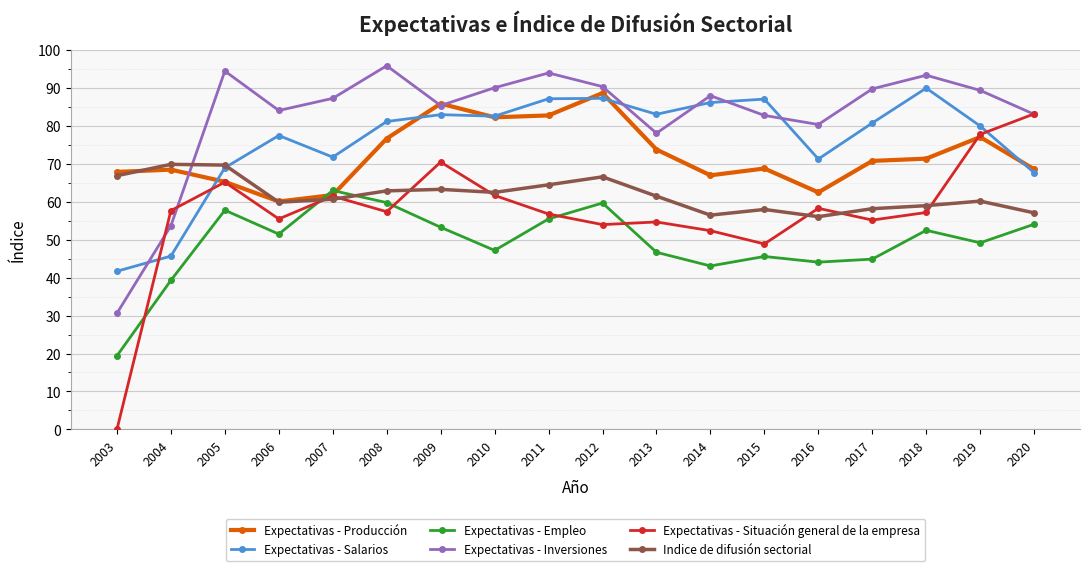

At which category does Expectativas - Salarios reach its first local valley?

2007